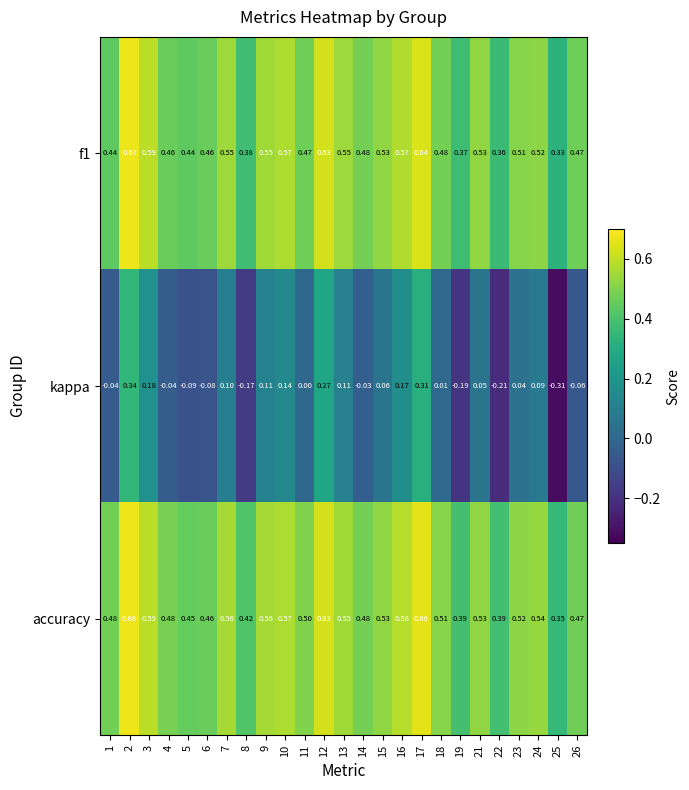

Is the value of kappa at 8 greater than the value of accuracy at 24?

No